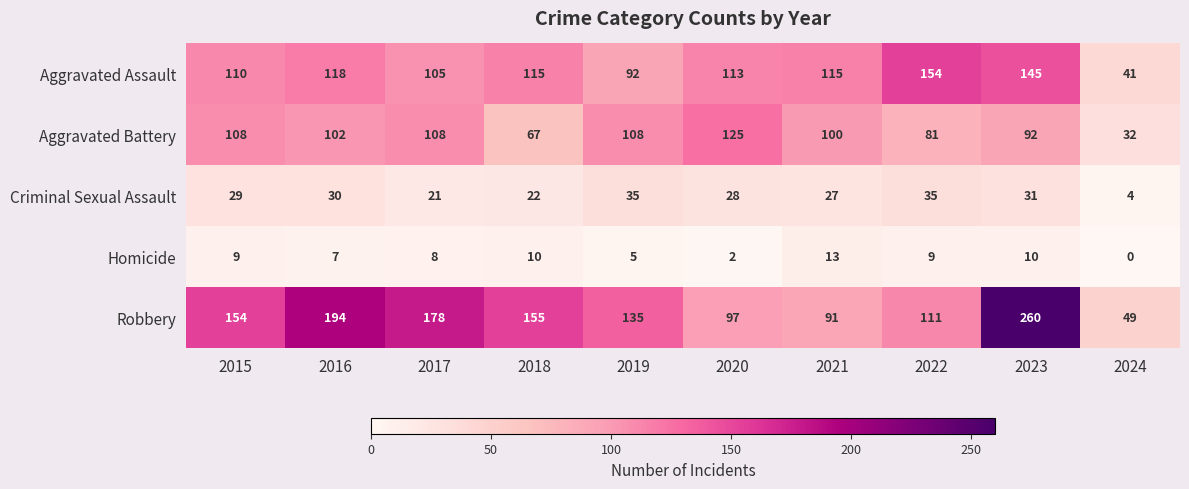

At 2017, list the series in order from smallest to largest.

Homicide, Criminal Sexual Assault, Aggravated Assault, Aggravated Battery, Robbery